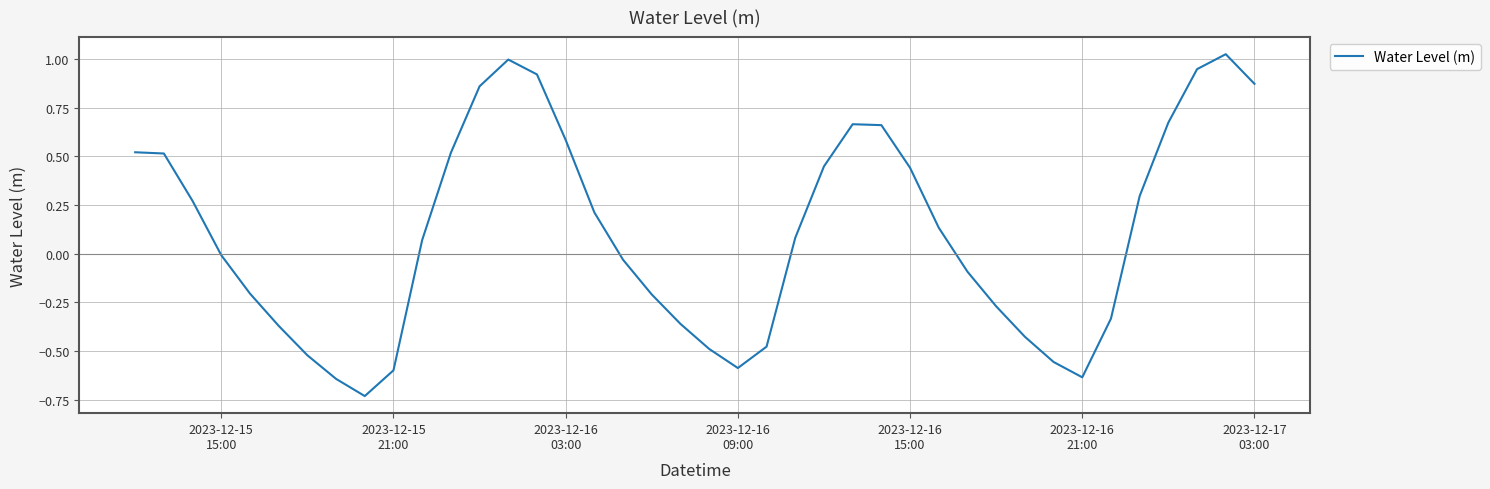

How many values exceed 0?

21